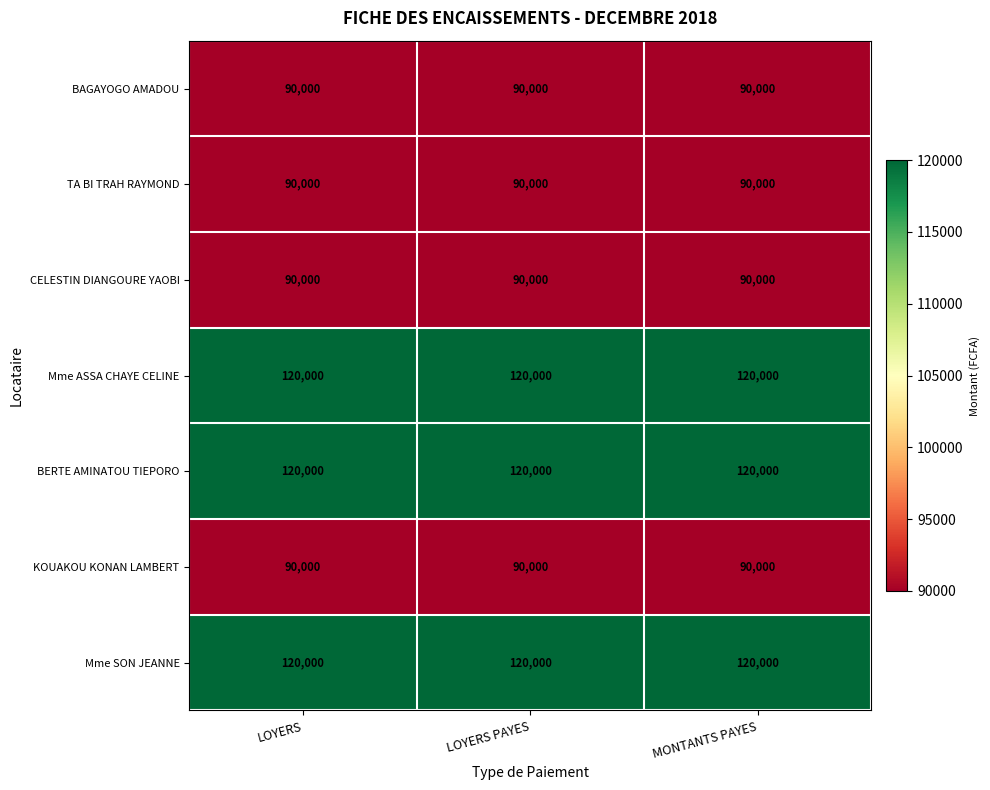

What is the total value across all series at LOYERS PAYES?

720000